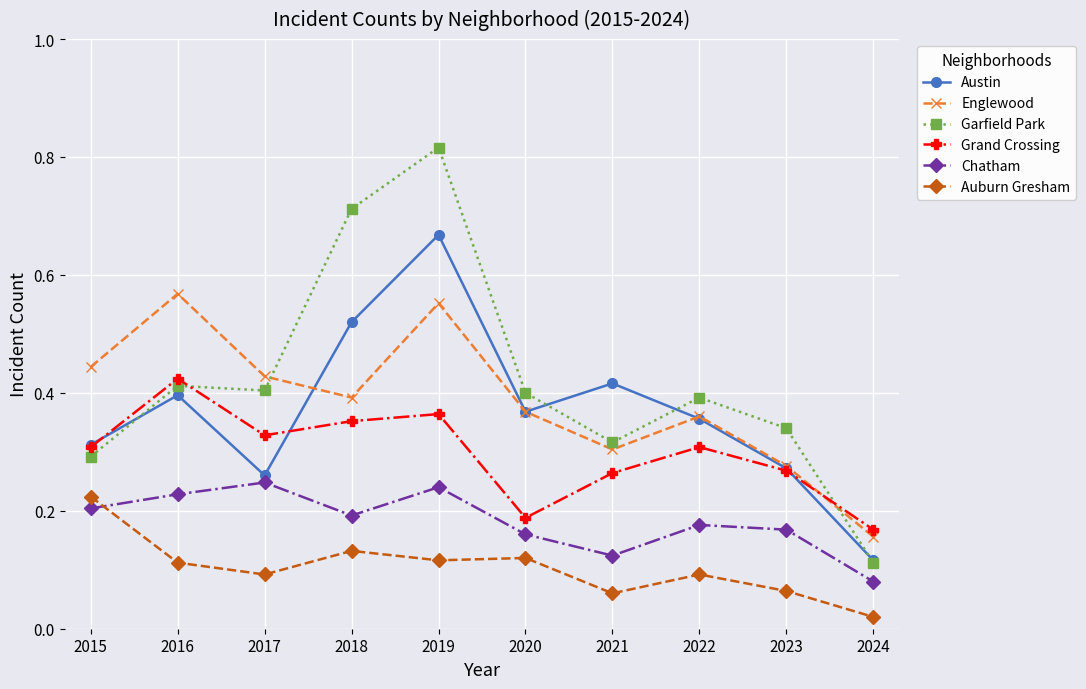

At 2017, list the series in order from largest to smallest.

Englewood, Garfield Park, Grand Crossing, Austin, Chatham, Auburn Gresham